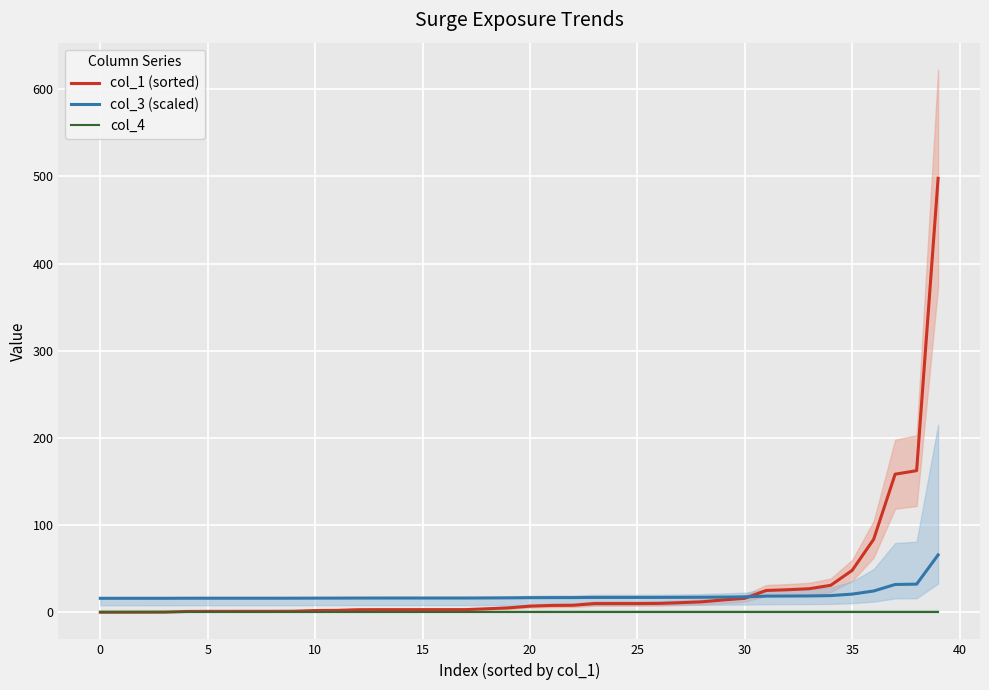

True or false: col_3 (scaled) and col_4 cross at least once.

False